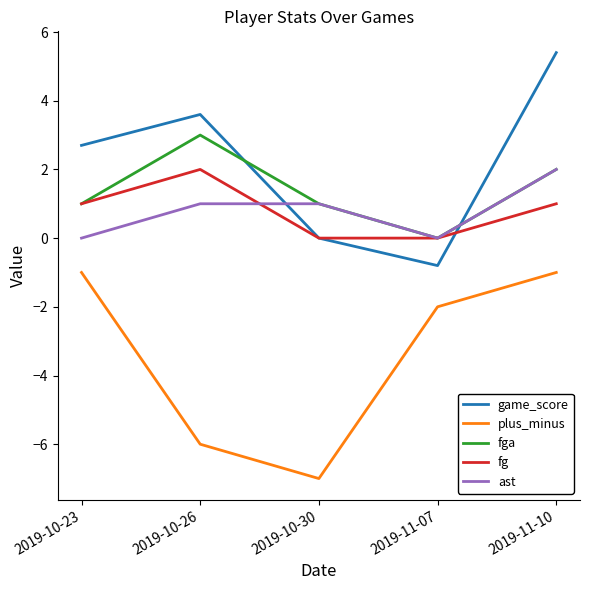

How many fga values are between 1 and 2?

3